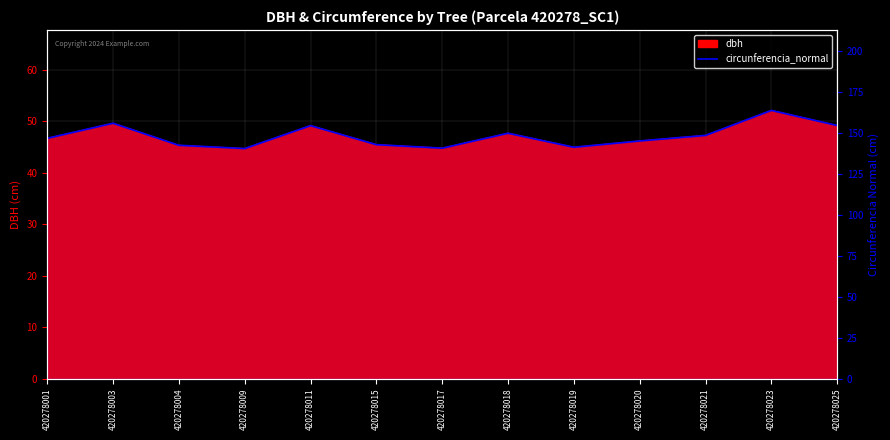

True or false: the data shows 146.8 at 420278001.

True